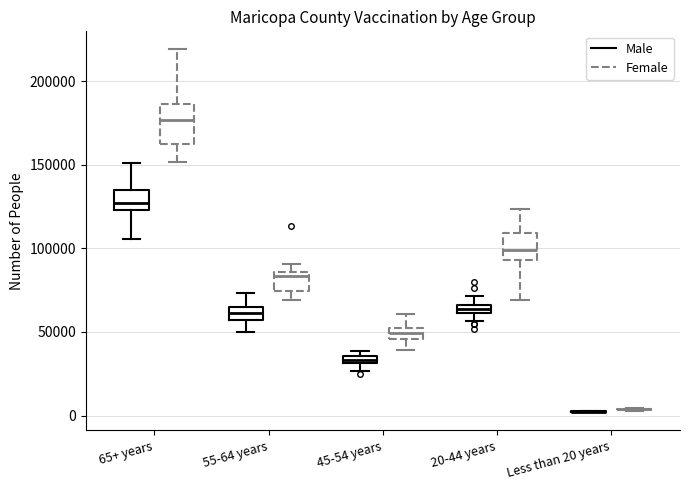

Comparing the boxes themselves (not the whiskers), which one is the tallest?

65+ years (Female)